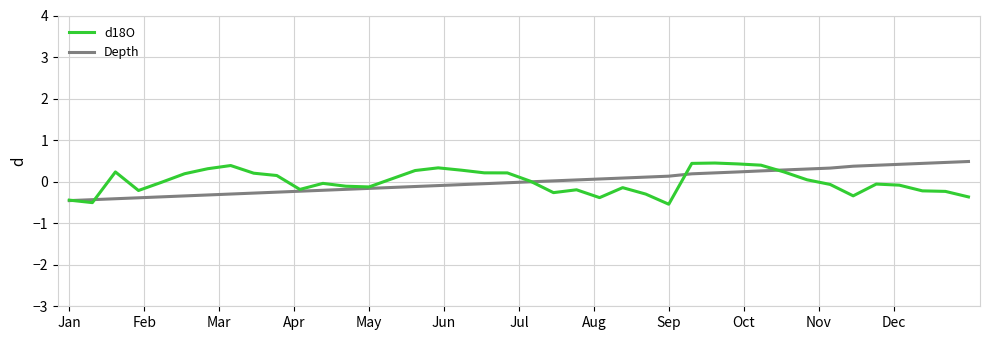

What is the maximum value for Depth?

0.5